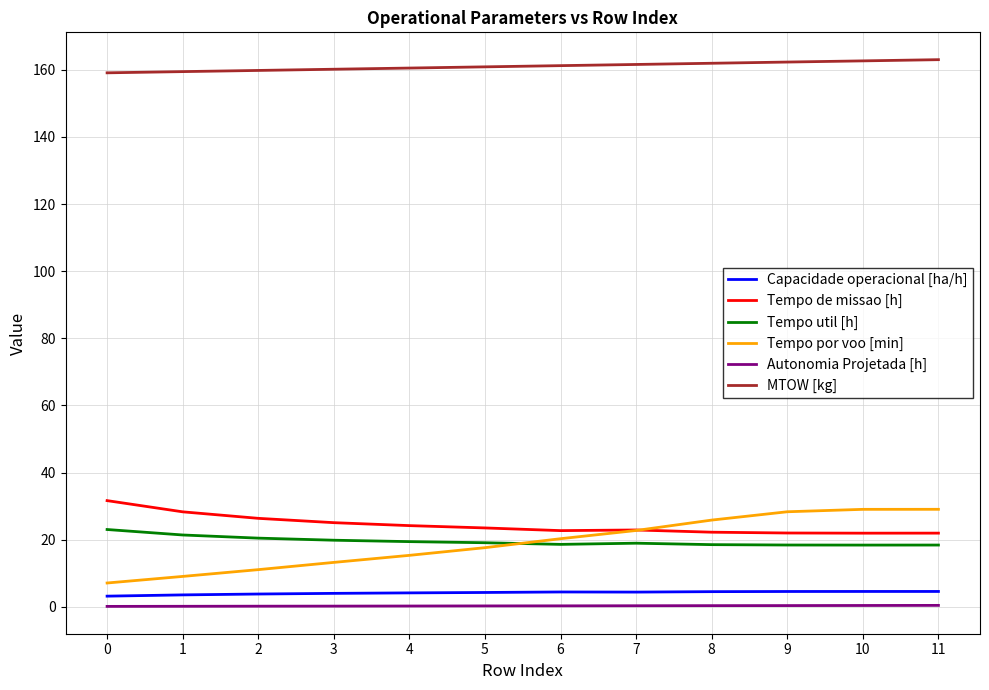

Is the value of Tempo util [h] at 10 greater than the value of Capacidade operacional [ha/h] at 7?

Yes